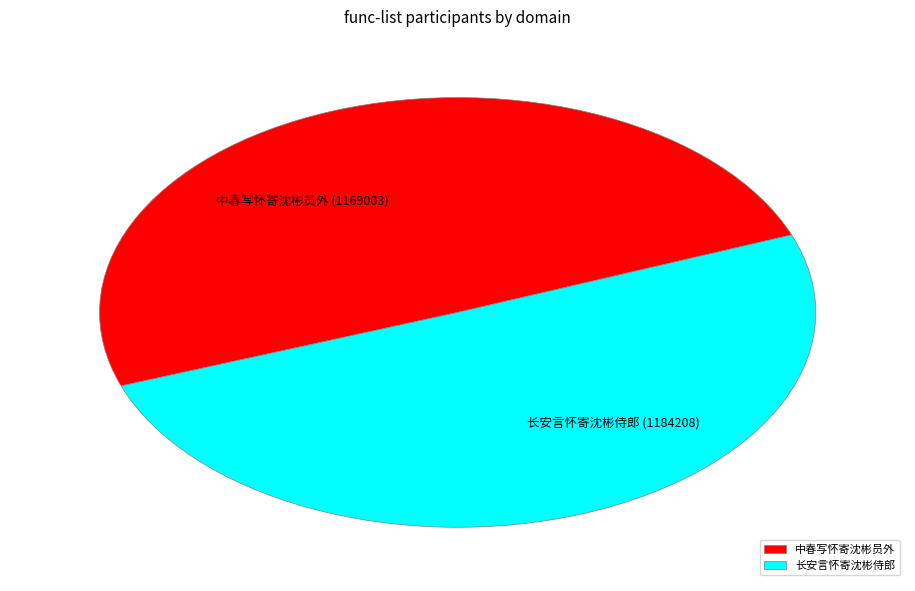

Combined, do 中春写怀寄沈彬员外 and 长安言怀寄沈彬侍郎 account for over 50%?

Yes